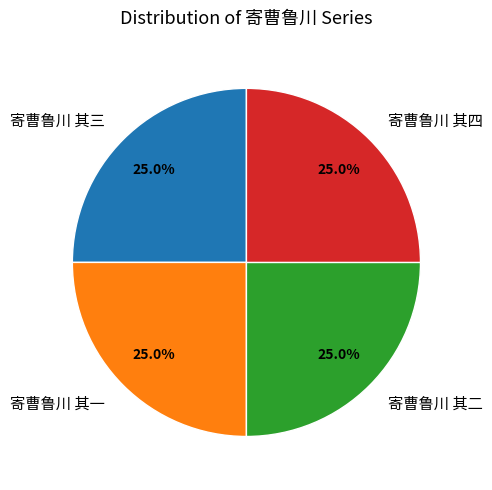

What is the ratio of the value at 寄曹鲁川 其四 to the value at 寄曹鲁川 其三?

1.0